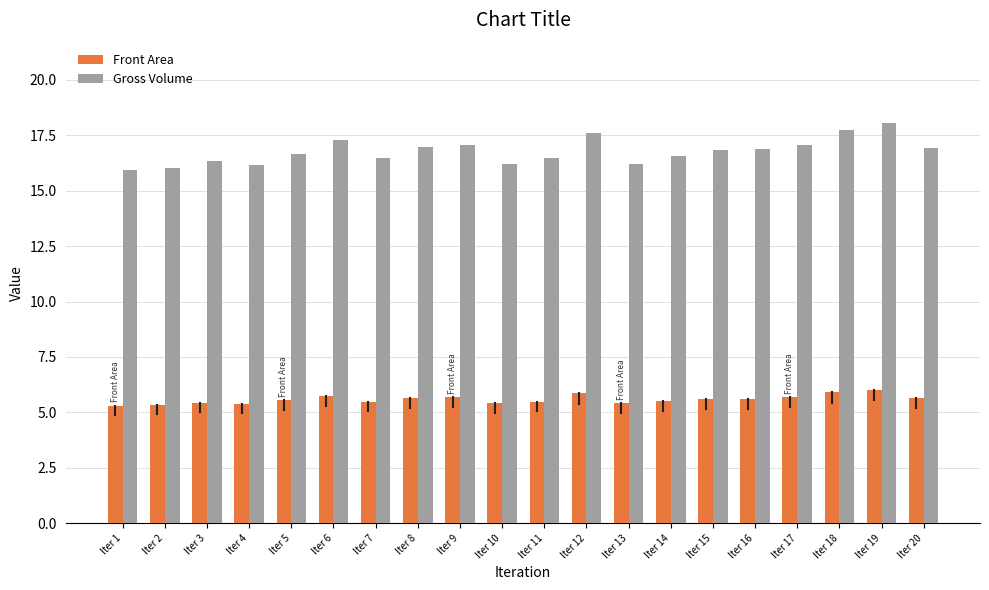

Which series has the largest total across all categories?

Gross Volume